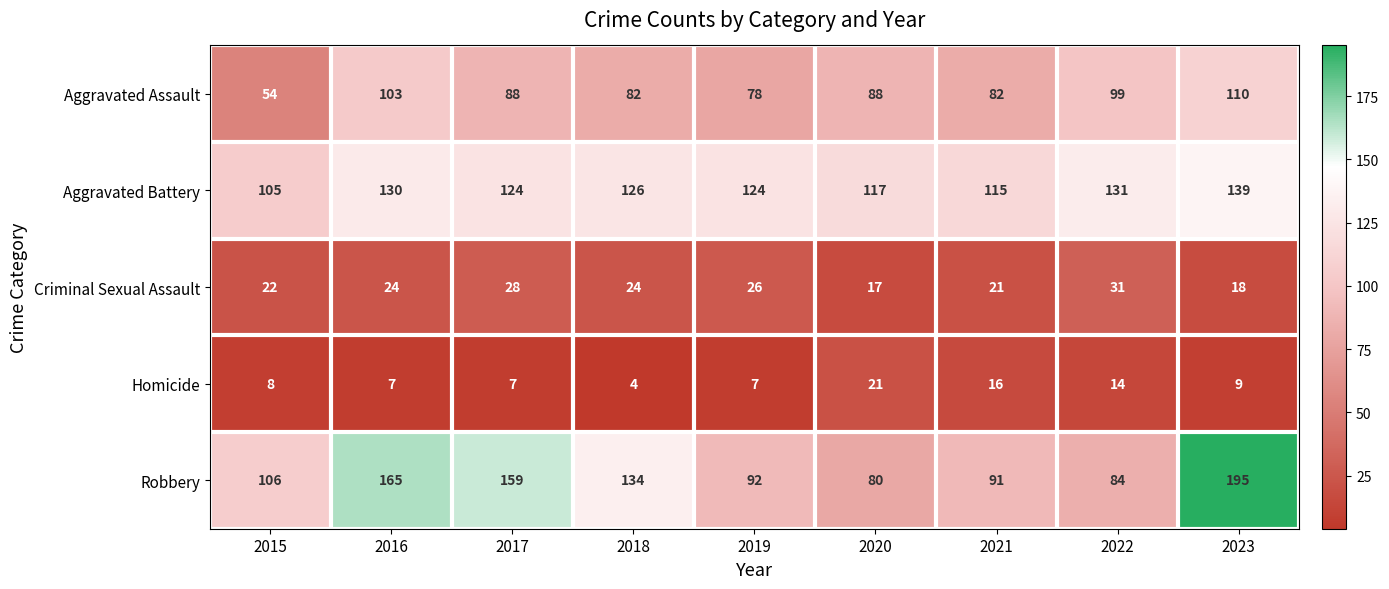

Which category has the highest value in the Robbery series?

2023